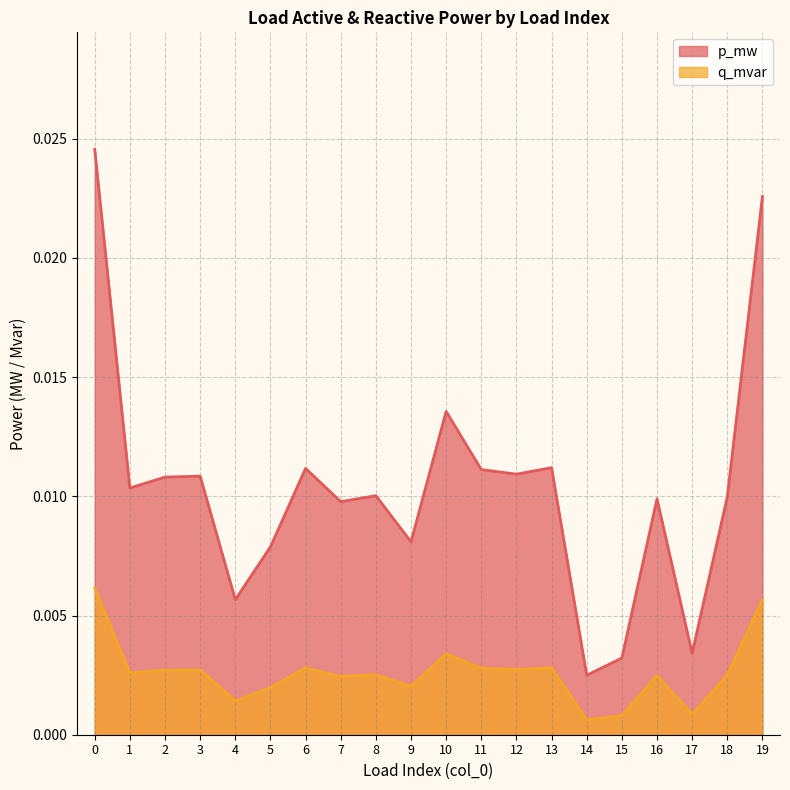

Is the value of q_mvar at 11 greater than the value of p_mw at 6?

No